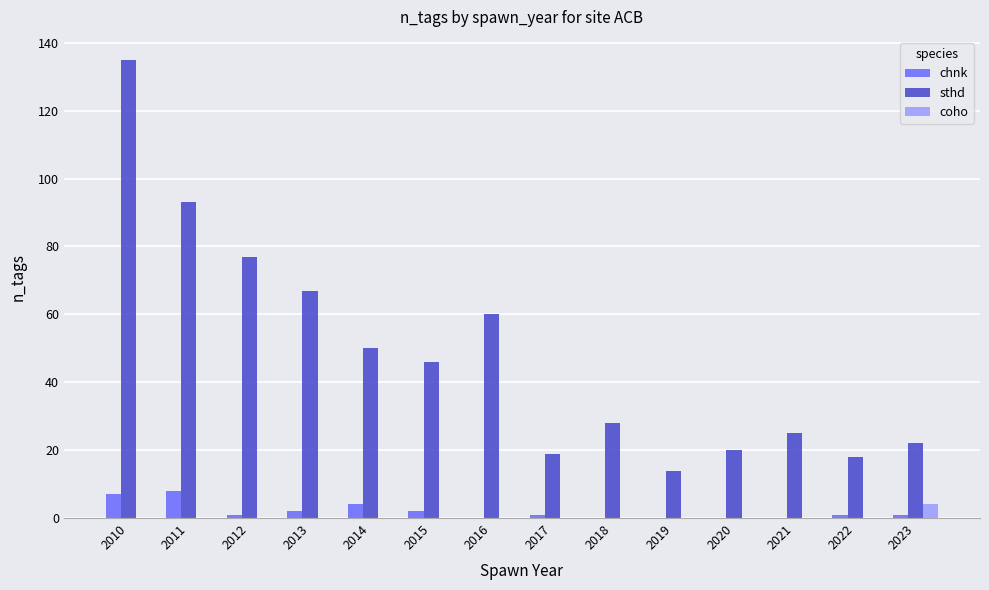

True or false: sthd has a value of 14 at 2019.

True